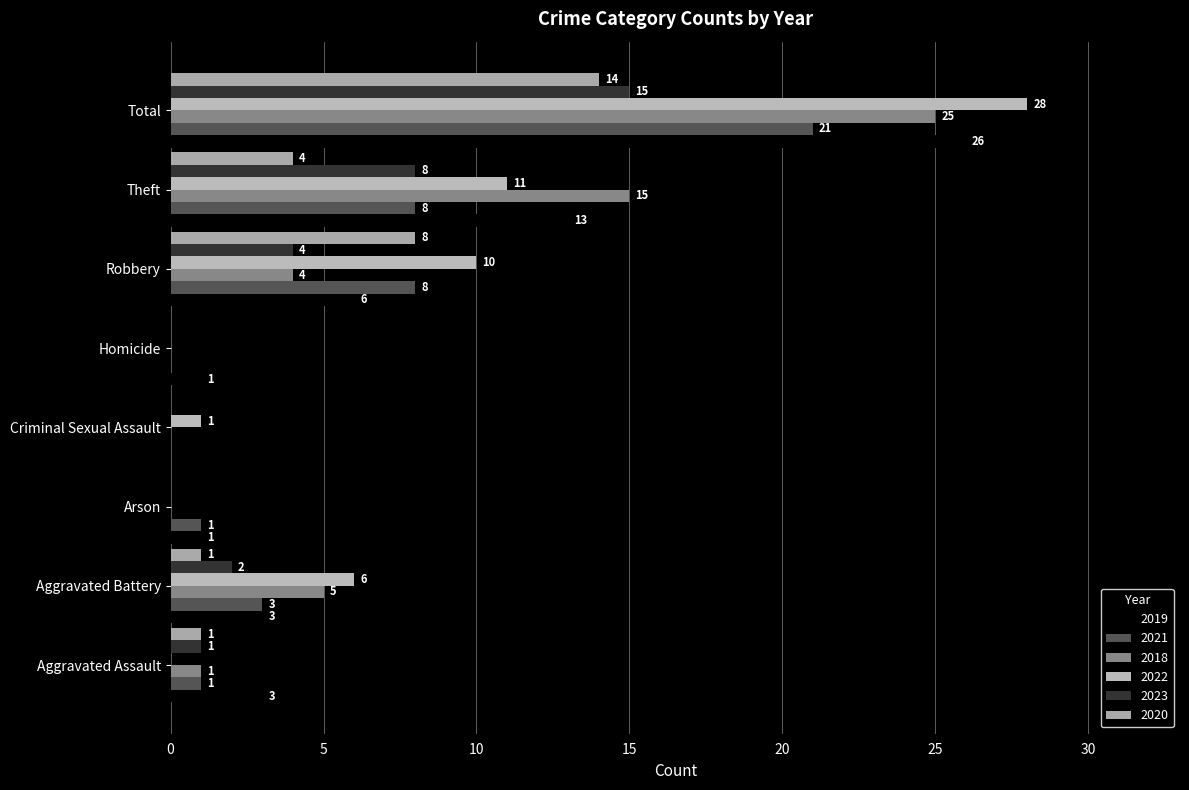

How many categories are shown in the chart?

8